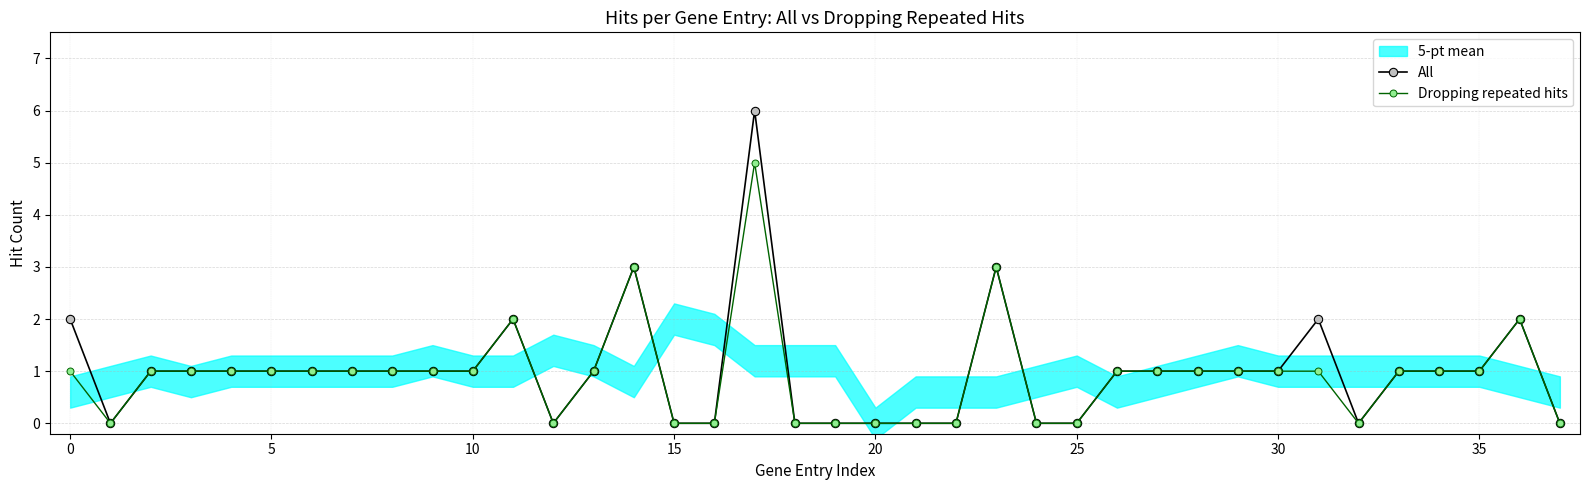

At 29, list the series in order from smallest to largest.

All, Dropping repeated hits